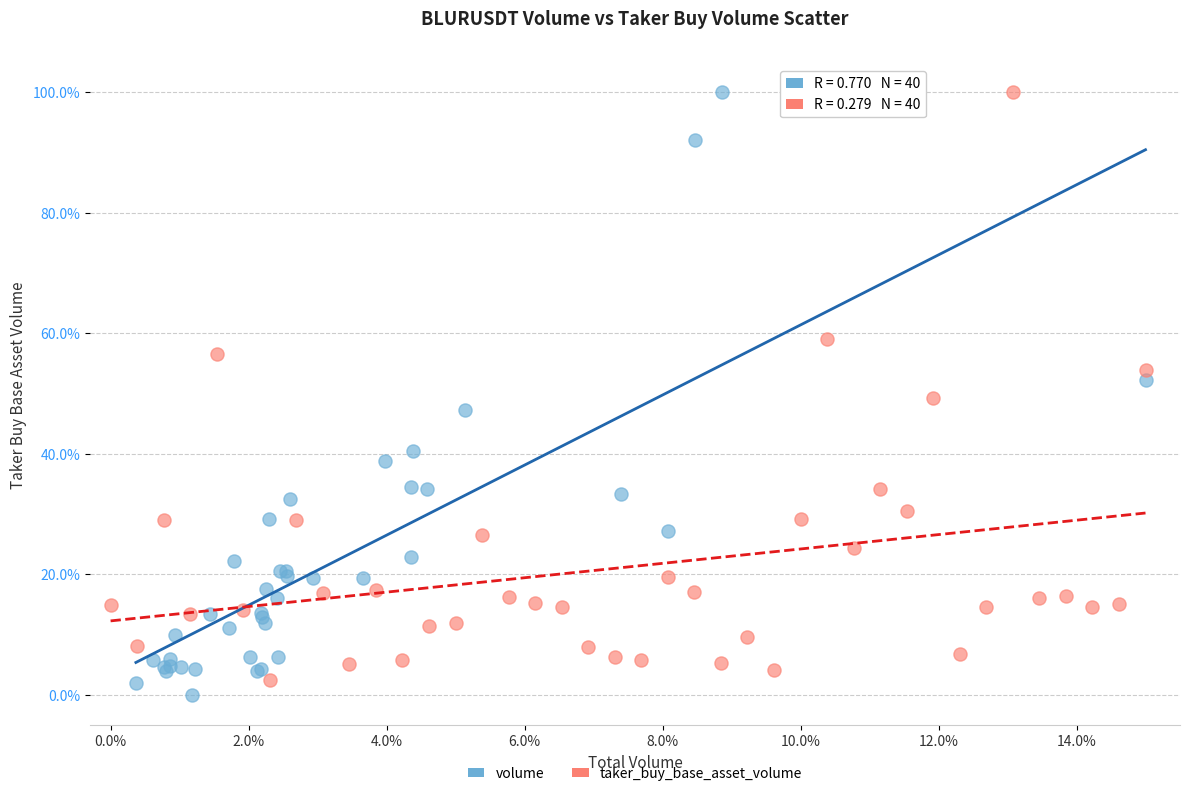

What are all the series names shown in the legend?

volume, taker_buy_base_asset_volume